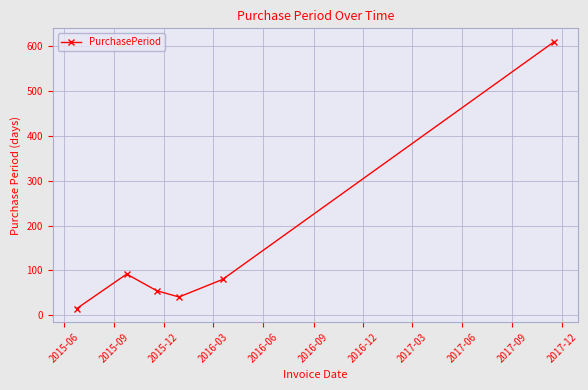

What is the average value?

149